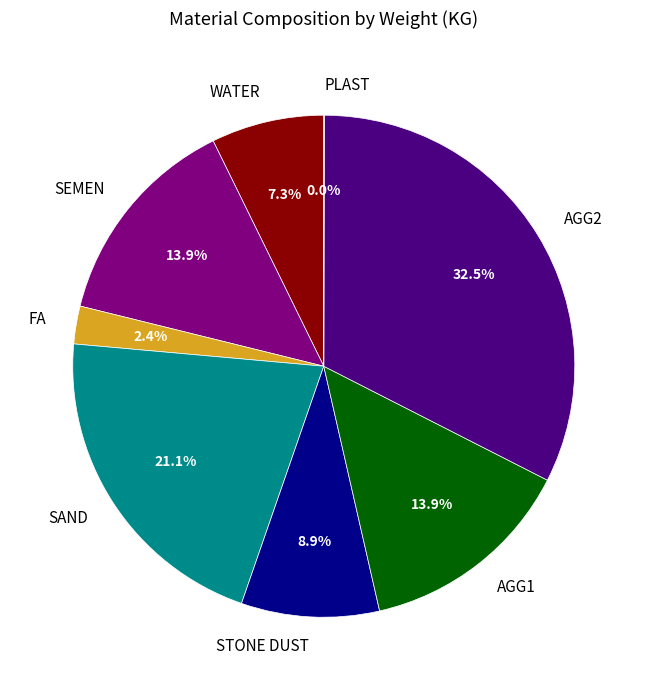

Which category has the biggest portion of the pie?

AGG2